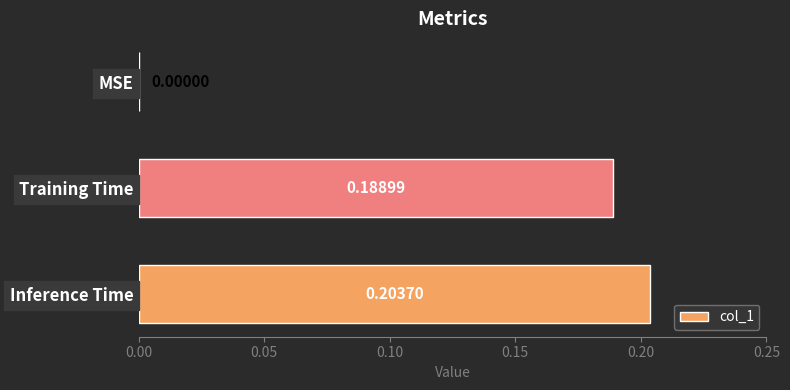

What is the sum of all values?

0.4